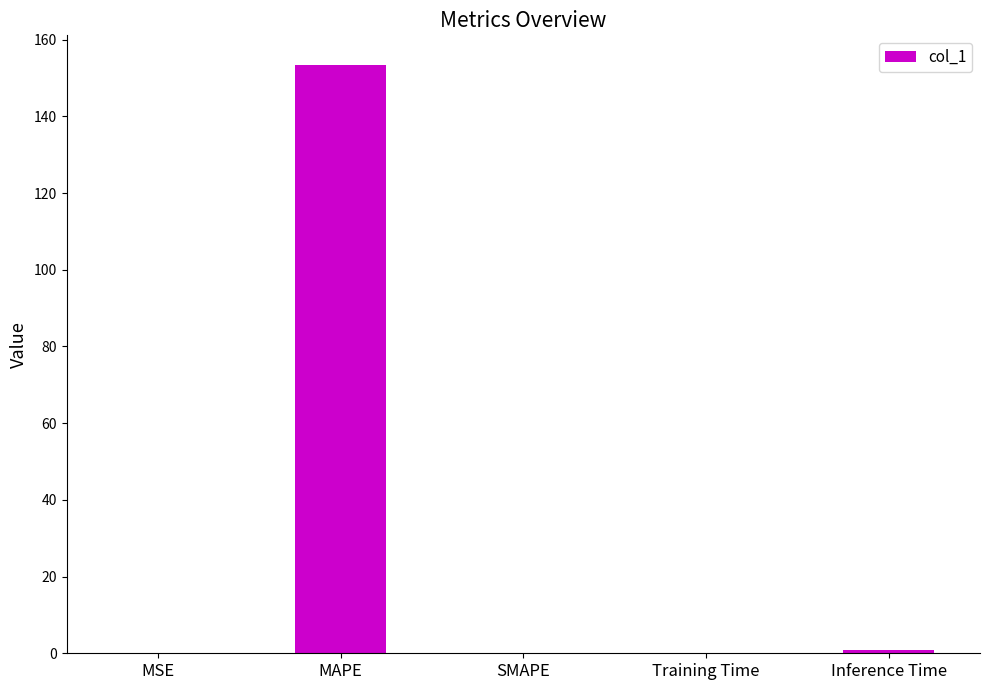

Count the number of categories in the chart.

5